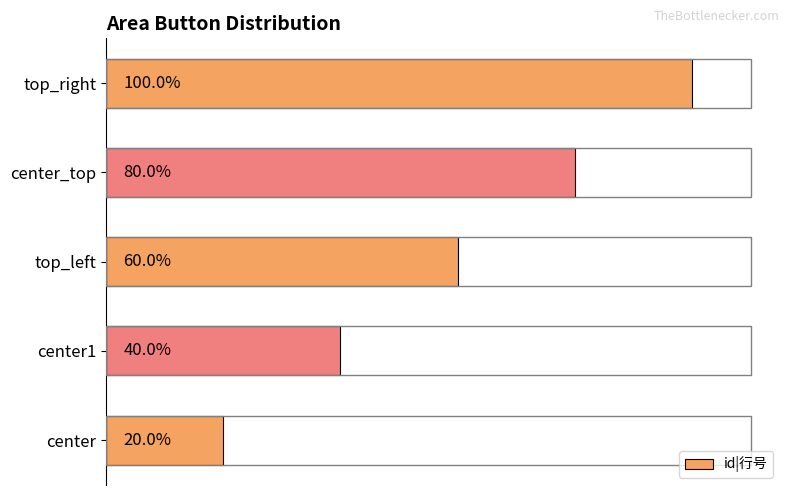

How many data points are less than 3?

2